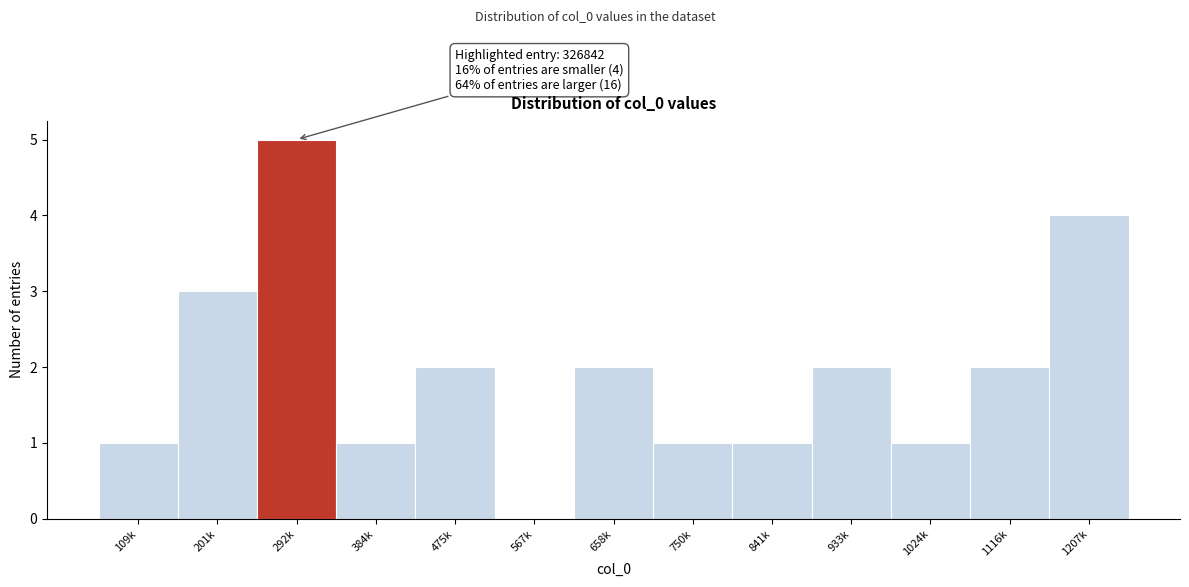

Reading left to right, list all the values displayed in this chart.

109k=1	201k=3	292k=5	384k=1	475k=2	567k=0	658k=2	750k=1	841k=1	933k=2	1024k=1	1116k=2	1207k=4